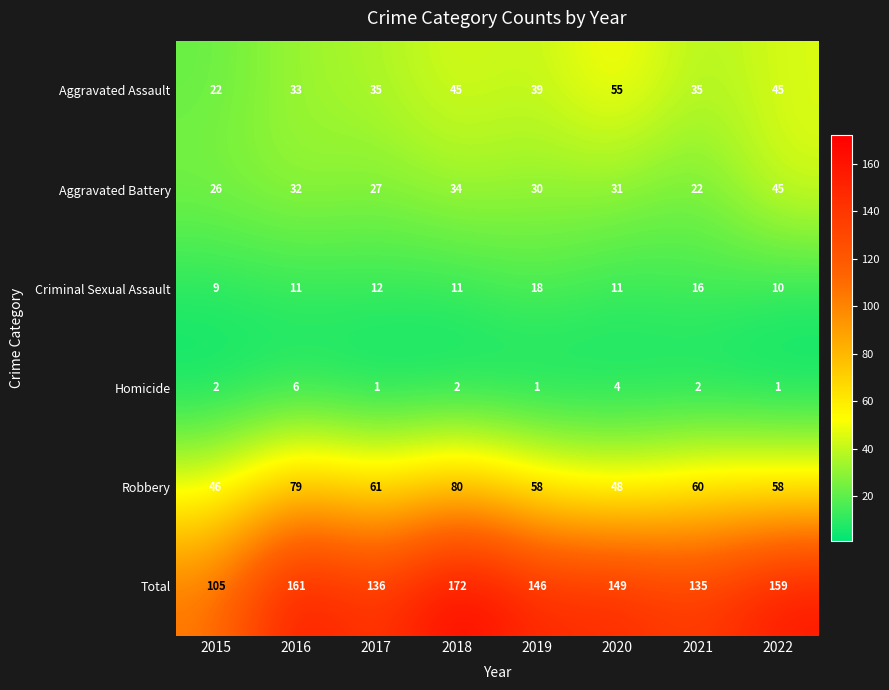

True or false: Total has a value of 172 at 2018.

True